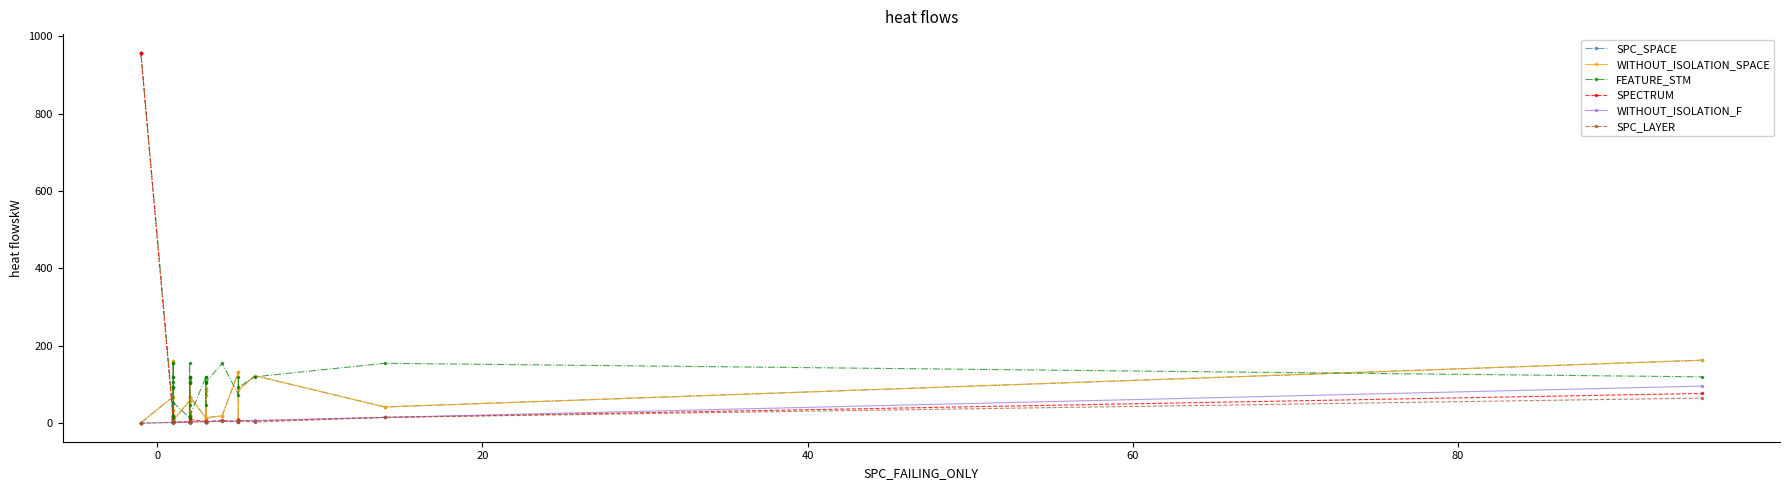

Count the number of data series in this chart.

6